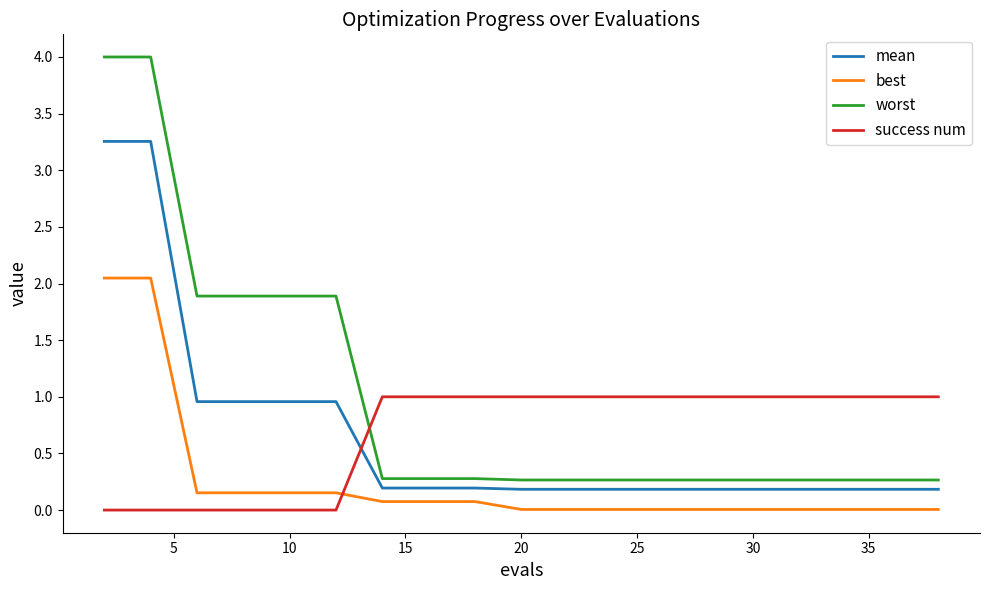

What is the lowest value of the worst series?

0.3